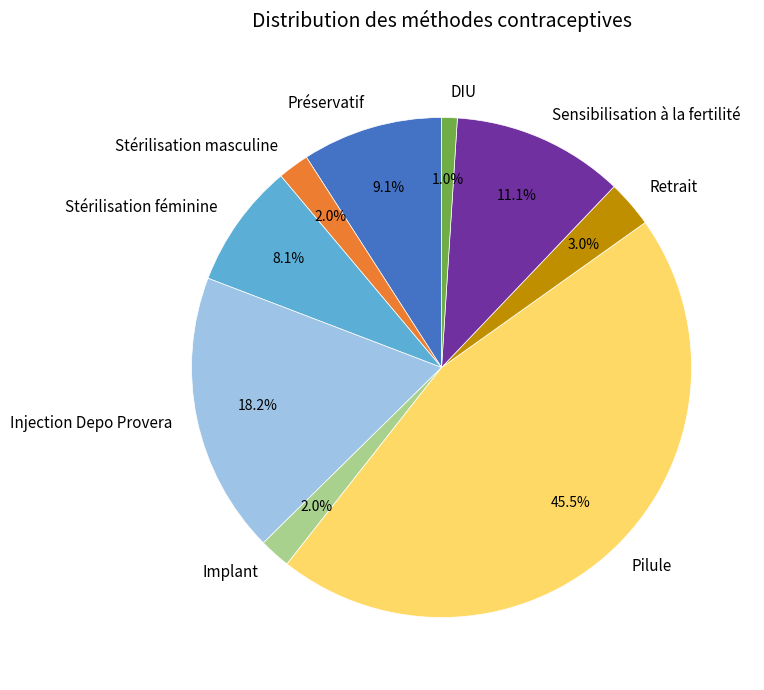

How many segments does this pie chart have?

9